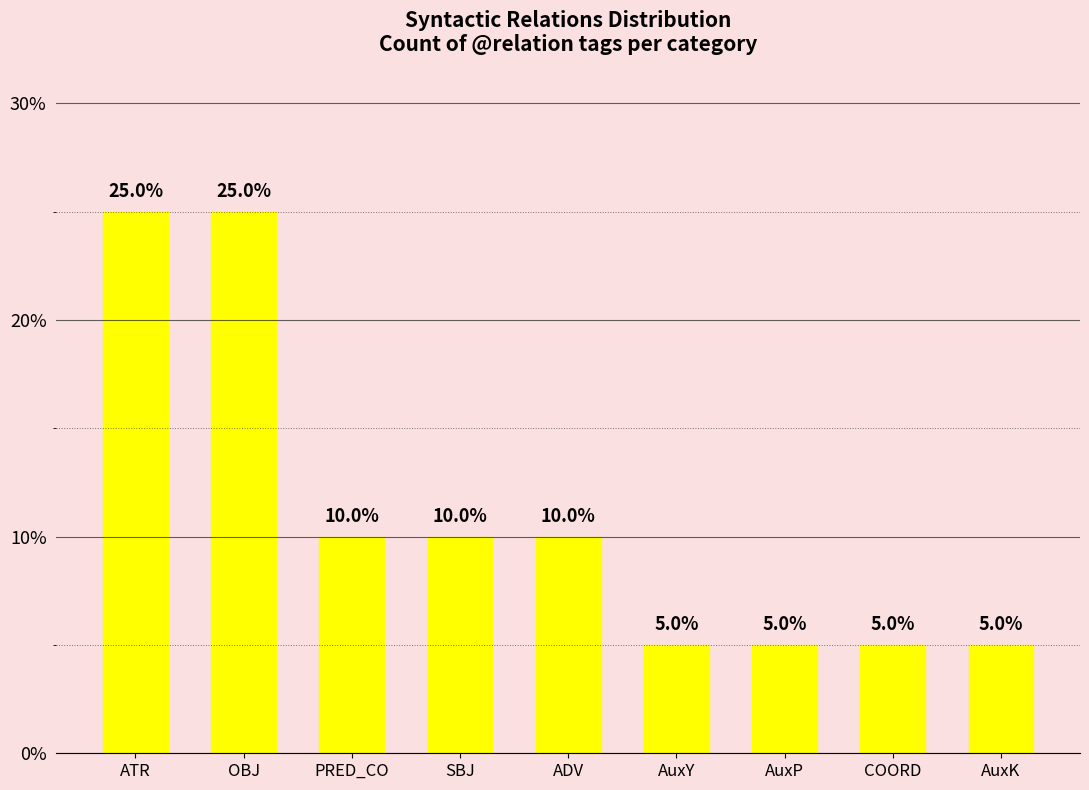

What position from the right is AuxP?

3